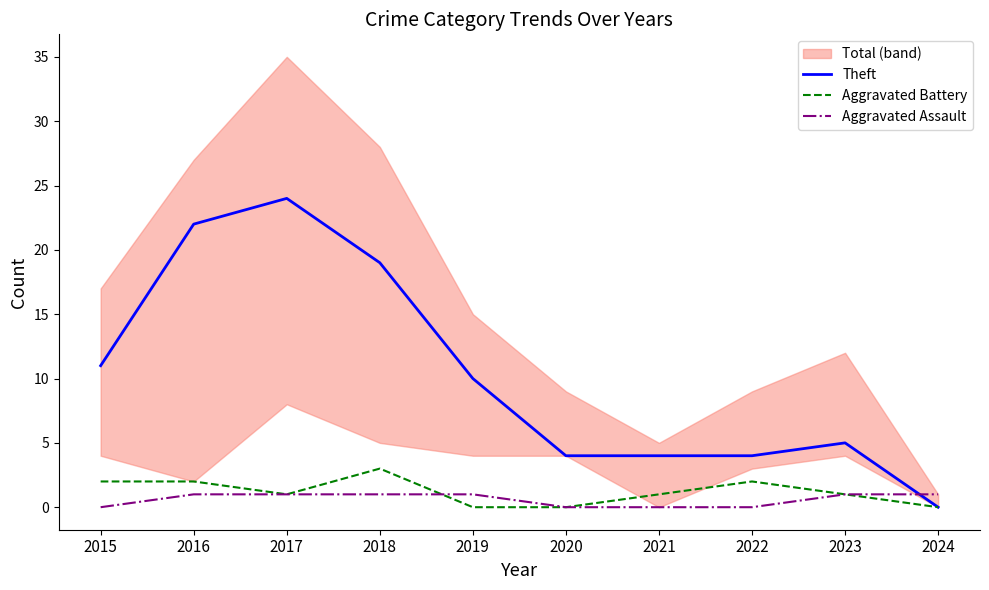

Is this an area chart (filled region under the line)?

No